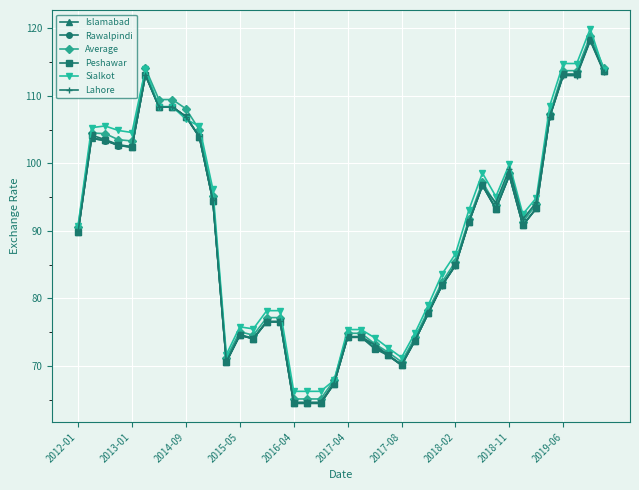

Which series has the largest range (max minus min)?

Peshawar